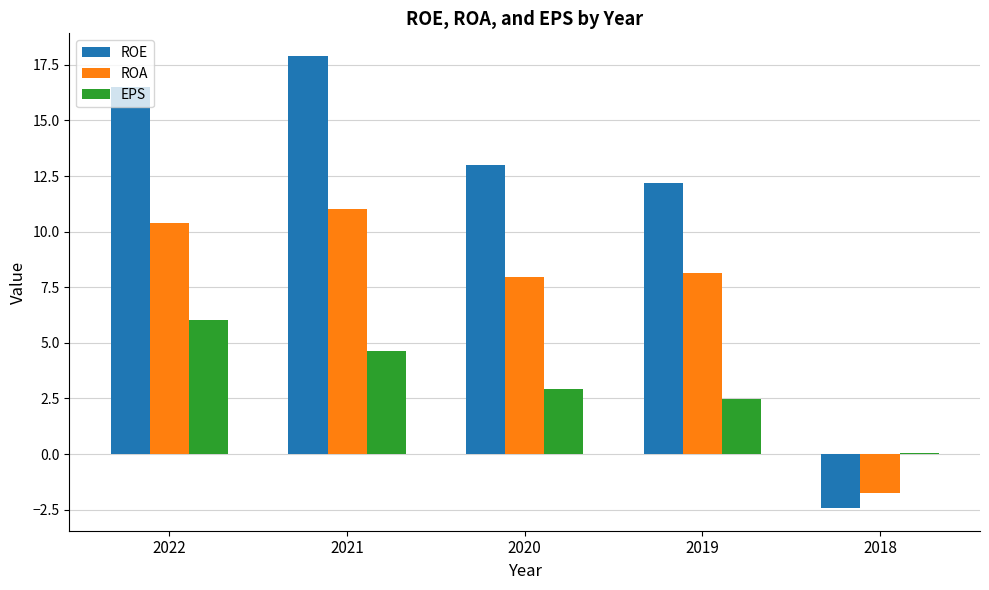

Which category has the highest value in the ROA series?

2021